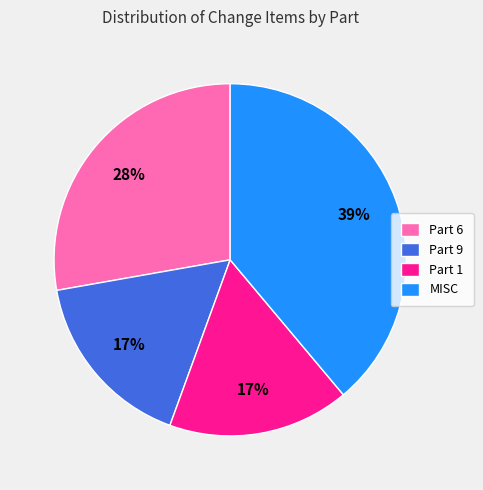

Is there a majority slice in this chart?

No